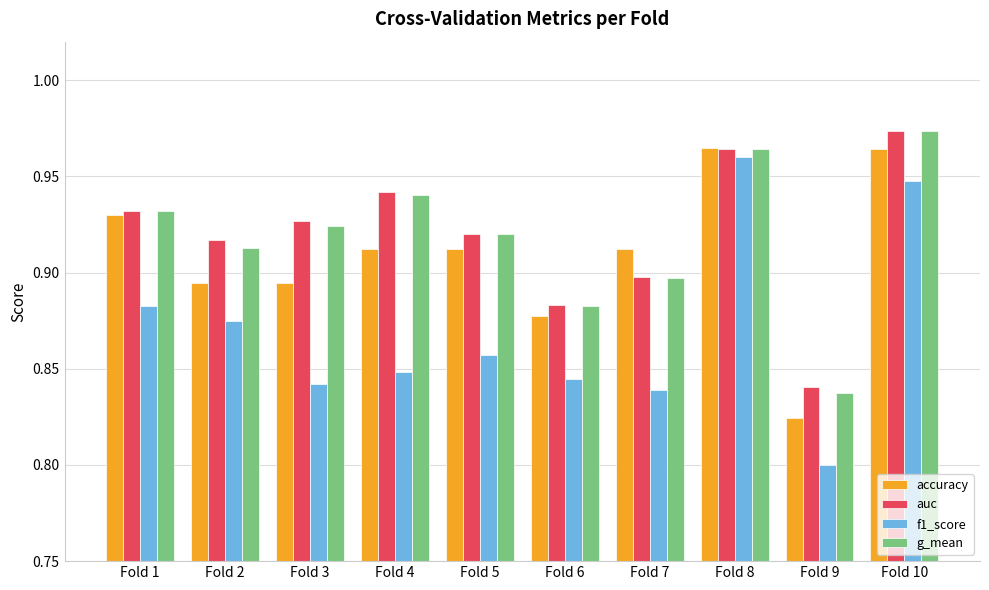

At how many categories does at least one series exceed 0?

10